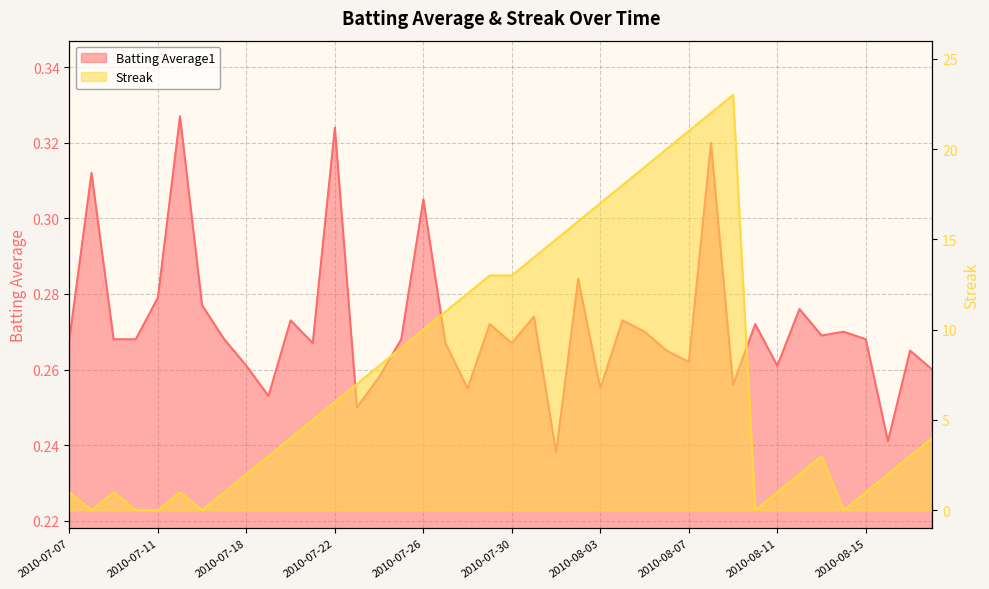

What is the value of the Streak point at the 25th from the left?

17.0